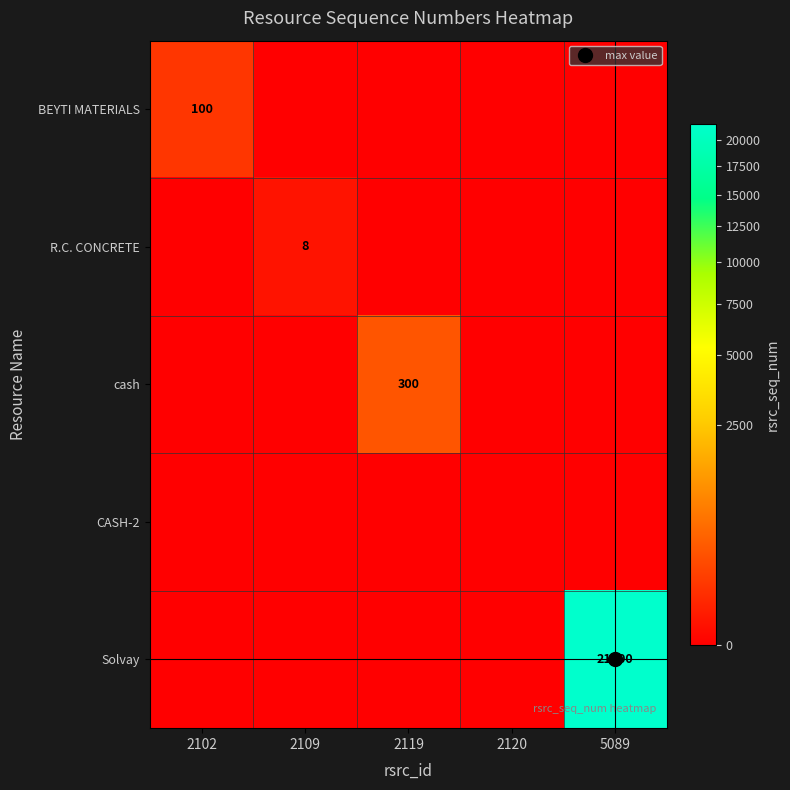

What is the difference between the R.C. CONCRETE values at 2119 and 2109?

8